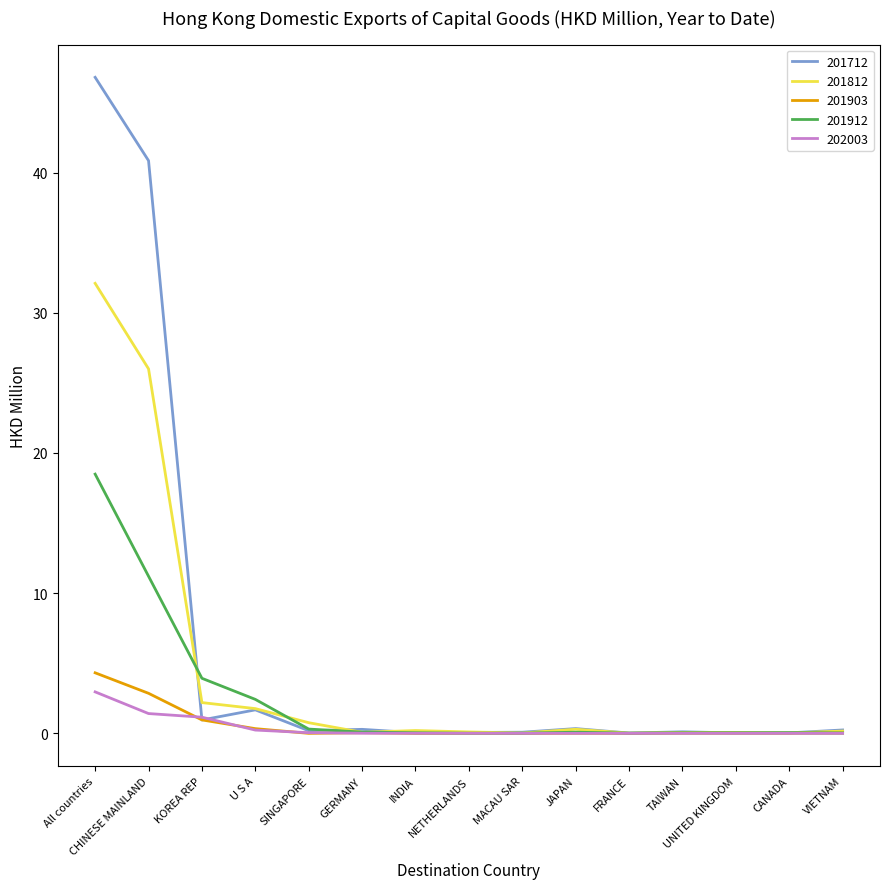

Which series has the widest spread of values?

201712